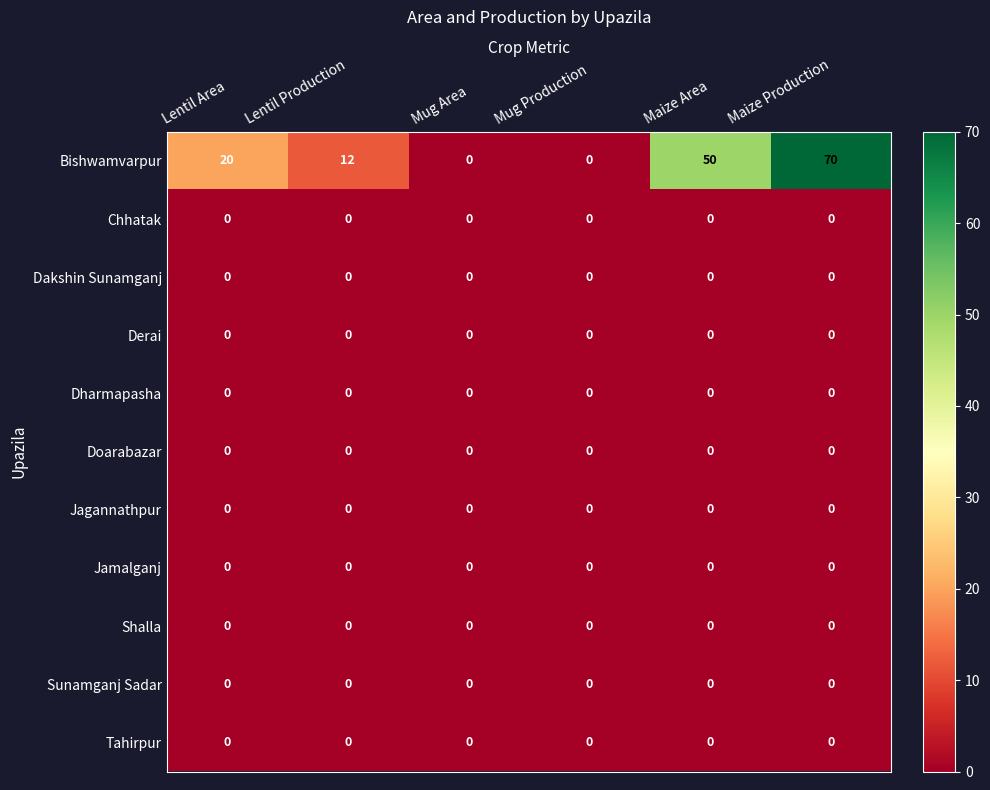

At which category does the chart reach its peak across all series?

Maize Production